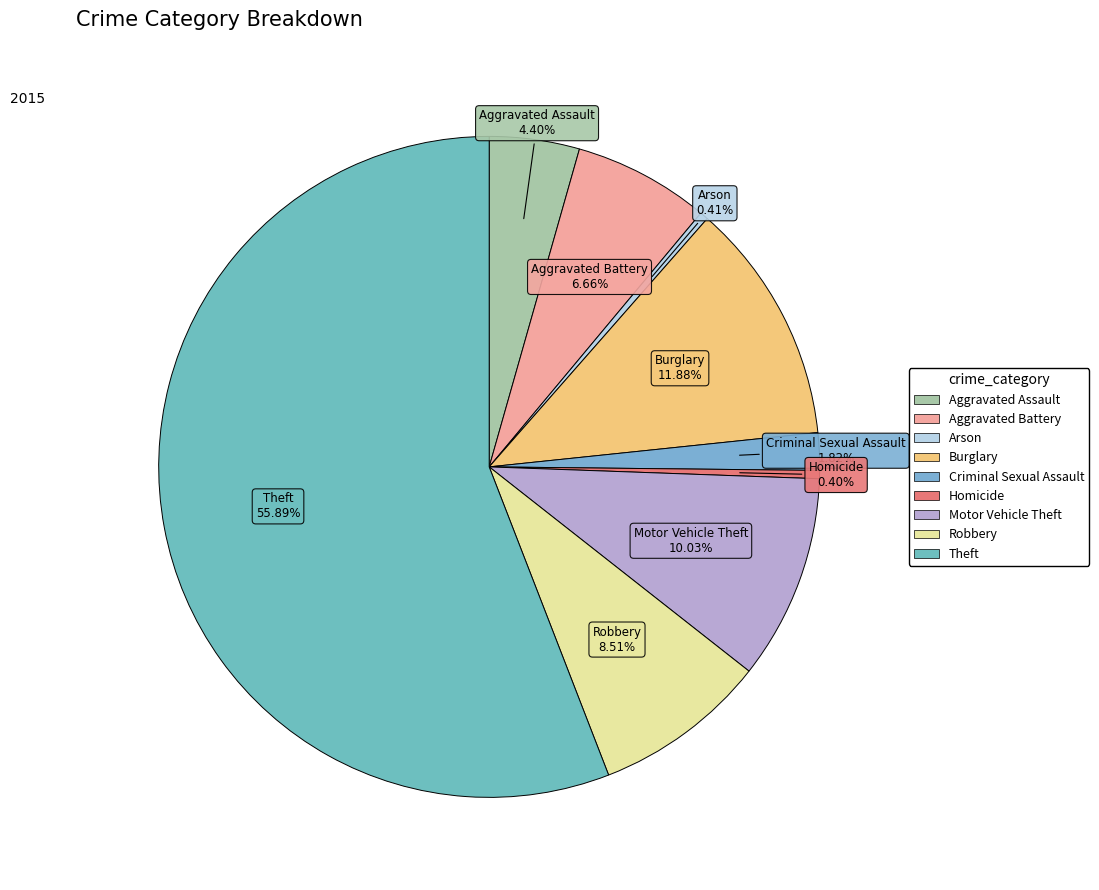

Between Aggravated Assault and Criminal Sexual Assault, which is larger?

Aggravated Assault